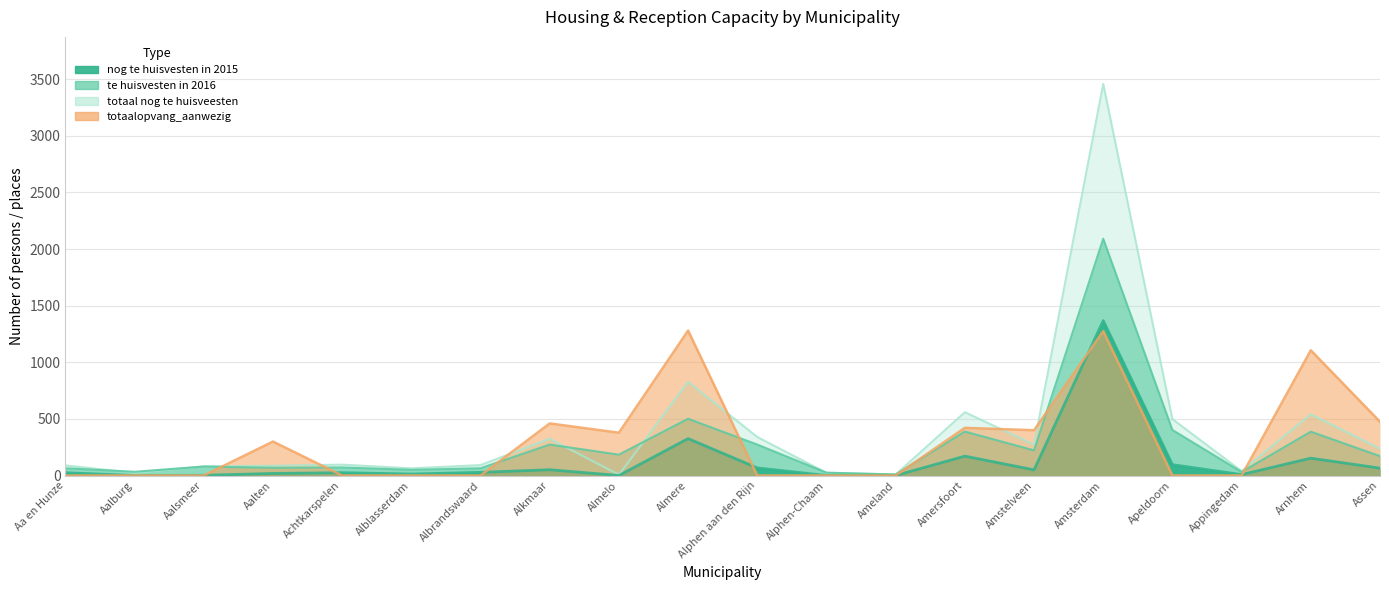

What is the label of the 6th point from the left?

Alblasserdam